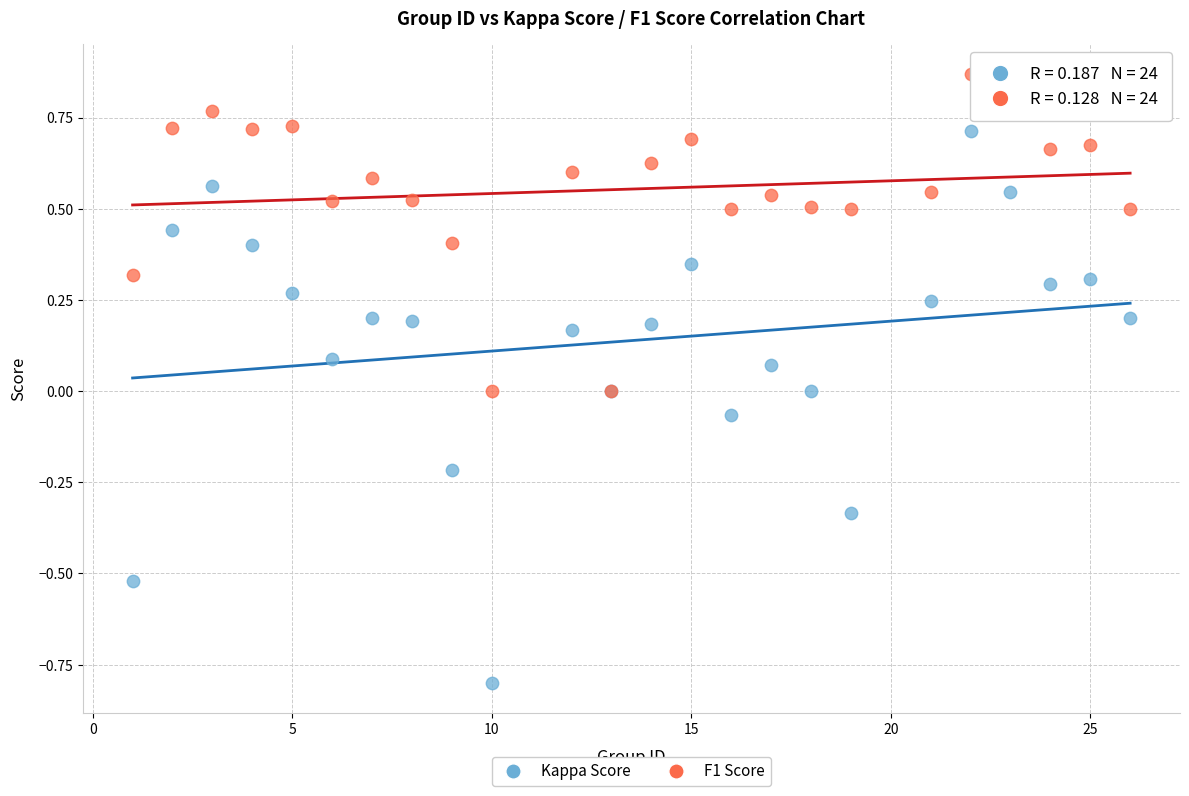

Which series reaches the maximum Y coordinate?

F1 Score